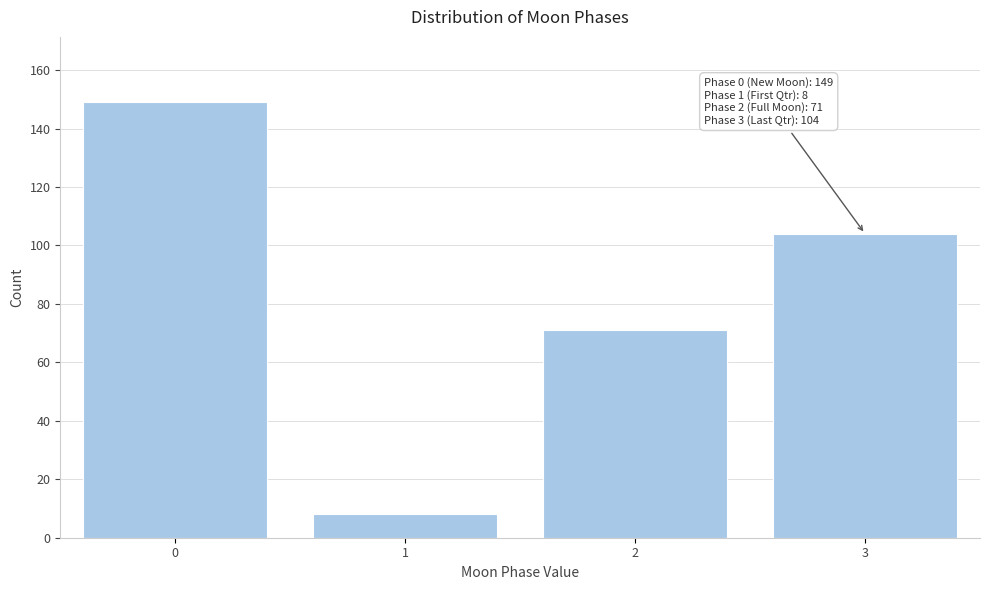

Reading left to right, transcribe all the data shown in this chart.

0=149	1=8	2=71	3=104